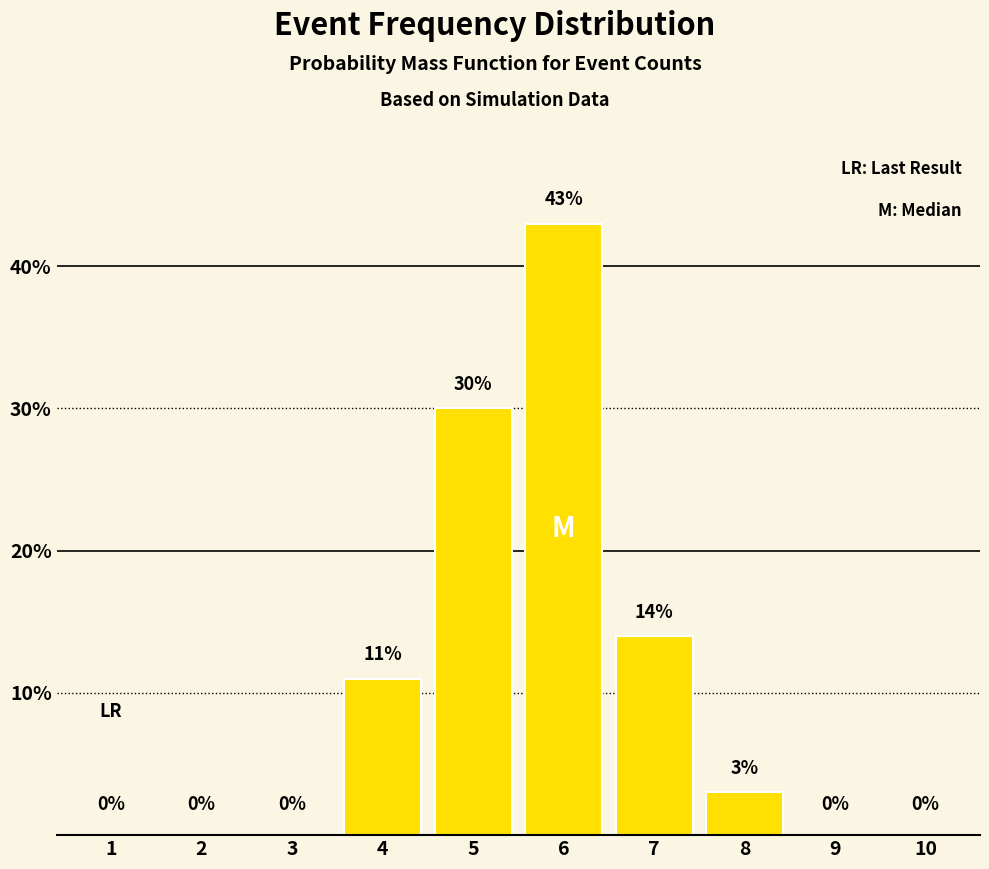

At which label is the value closest to 21?

7